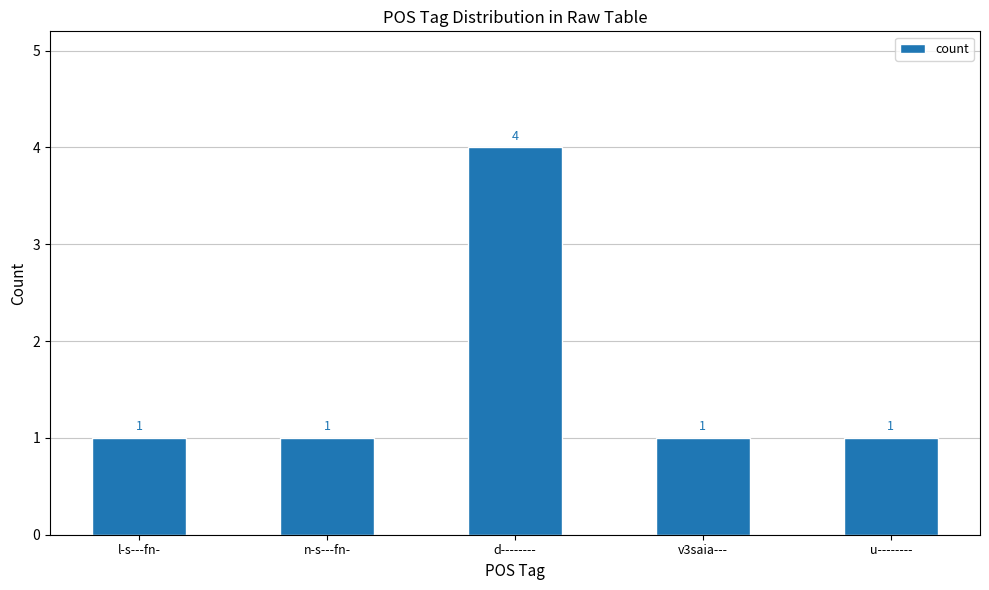

Reading left to right, transcribe all the data shown in this chart.

1	1	4	1	1